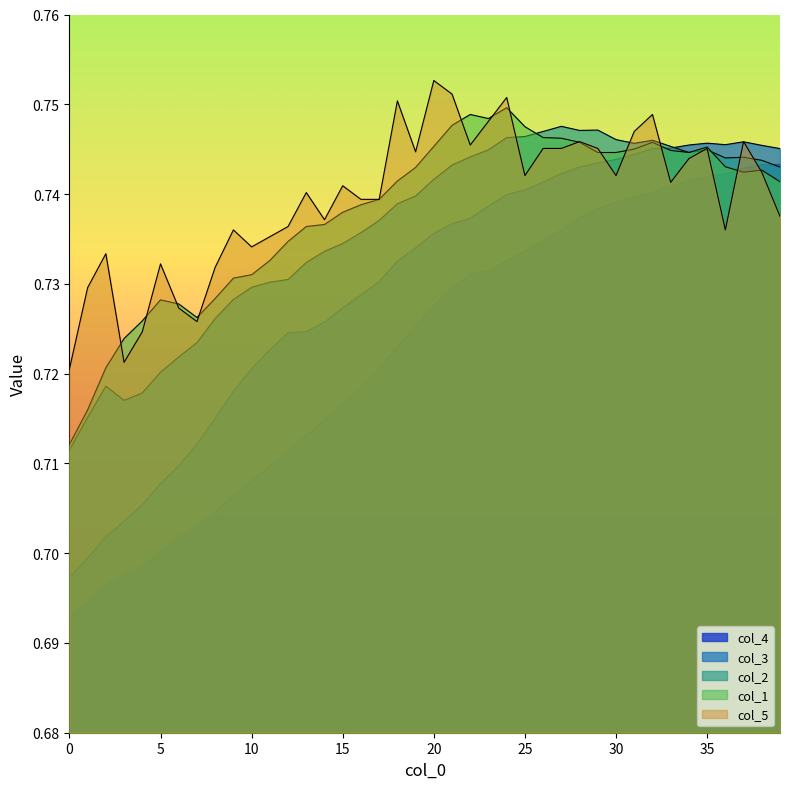

List the labels in order of col_5 value, smallest first.

0, 3, 4, 7, 6, 1, 8, 5, 2, 10, 11, 9, 36, 12, 14, 39, 16, 17, 13, 15, 33, 25, 30, 38, 34, 19, 26, 27, 29, 35, 22, 28, 37, 31, 23, 32, 18, 24, 21, 20